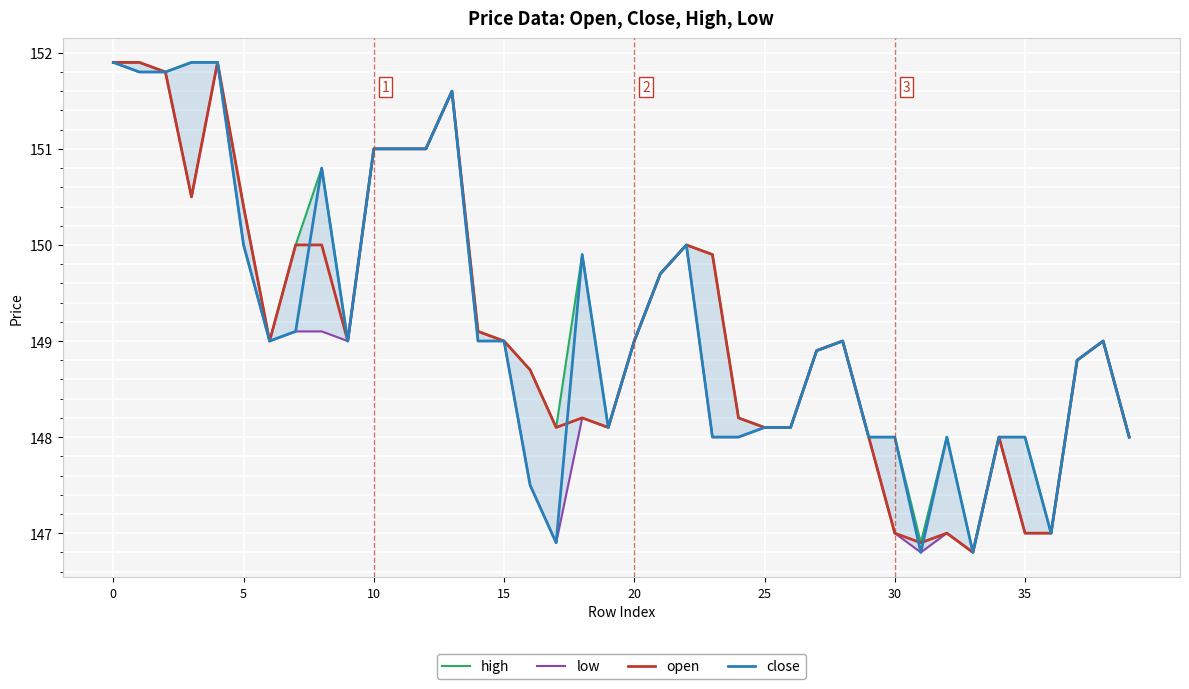

The value of open at 30 is 66.1. True or false?

False